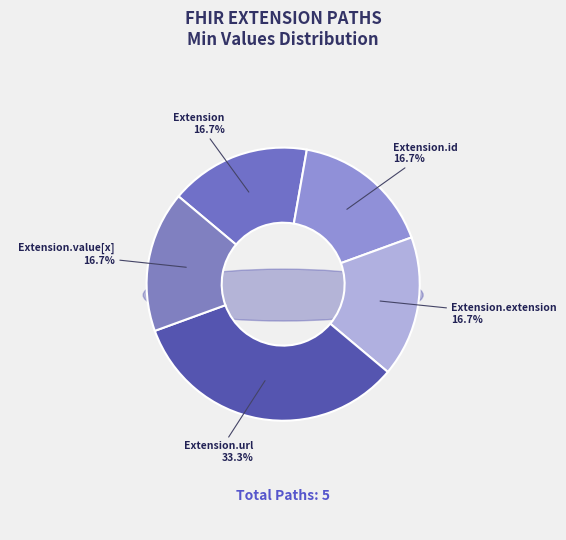

Is it true that Extension is 12% of the pie?

False